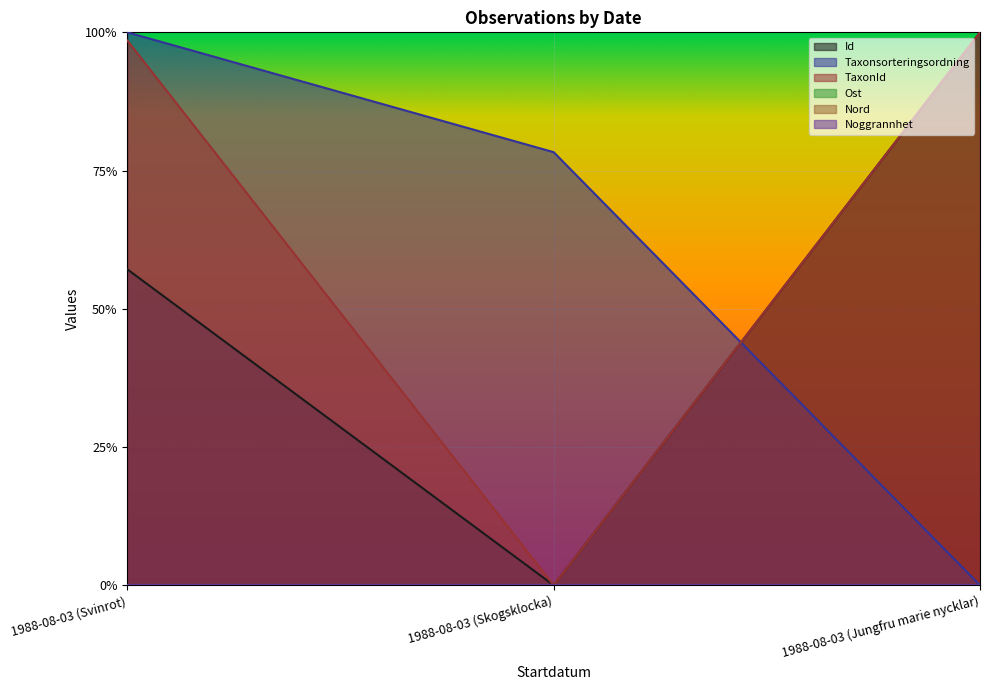

What is the maximum value for Taxonsorteringsordning?

1.0